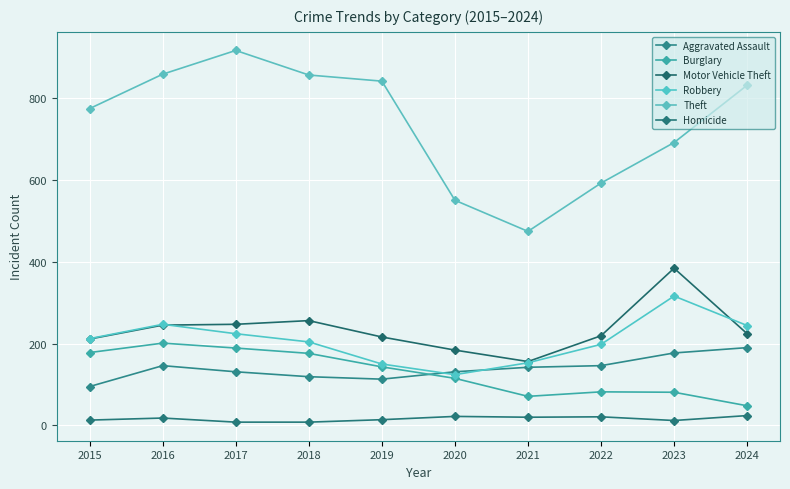

Where is Aggravated Assault nearest to the value 142?

2021